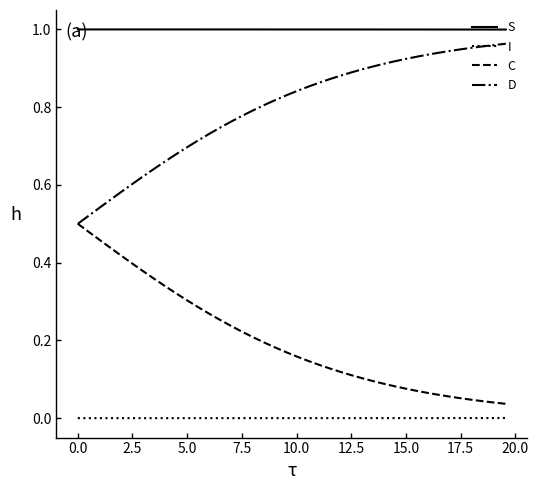

Which series has the largest total across all categories?

S